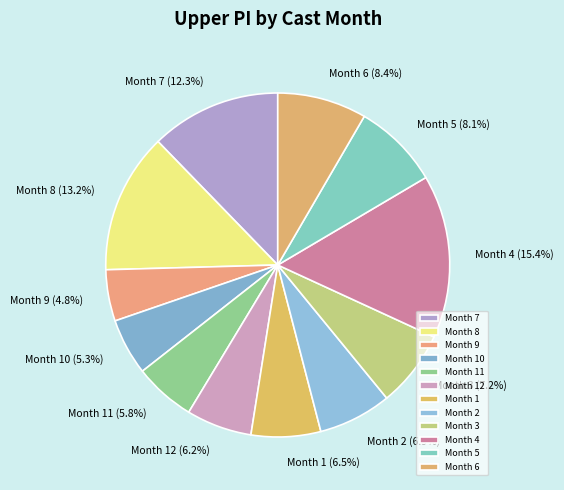

Does Month 12 account for over 50% of the chart?

No